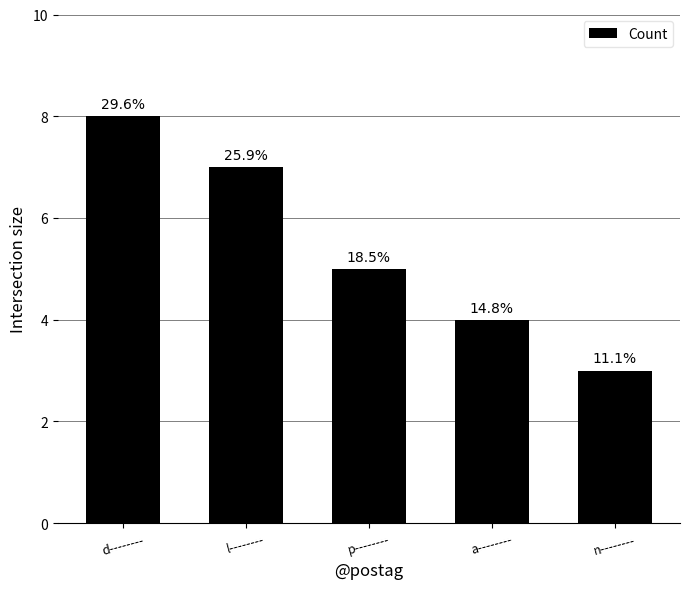

What is the maximum value shown in the chart?

8